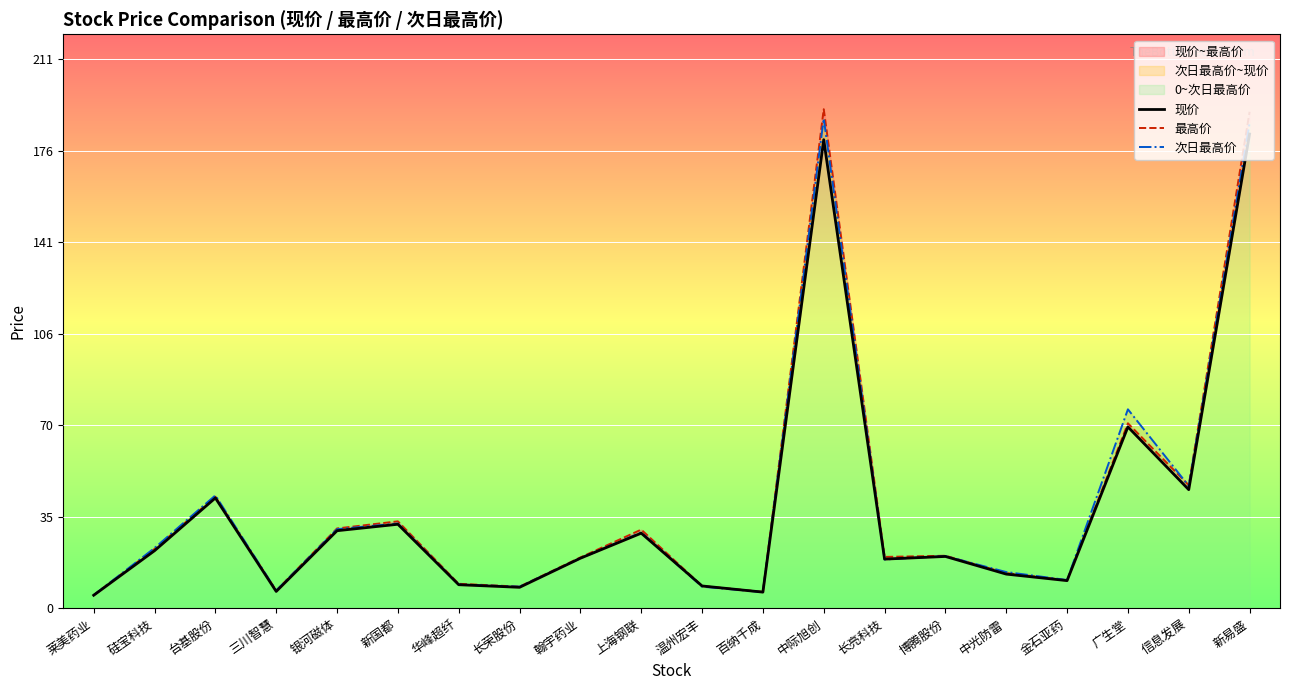

What position from the right is 长亮科技?

7